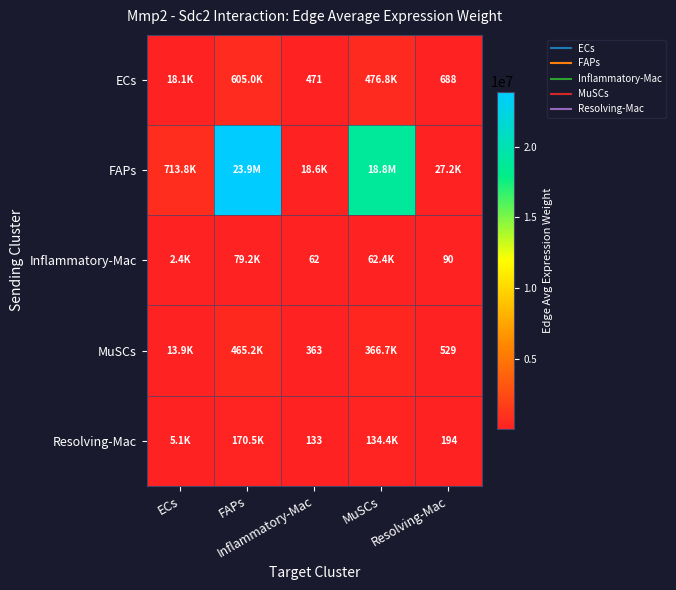

Between Inflammatory-Mac and MuSCs, which is larger?

MuSCs